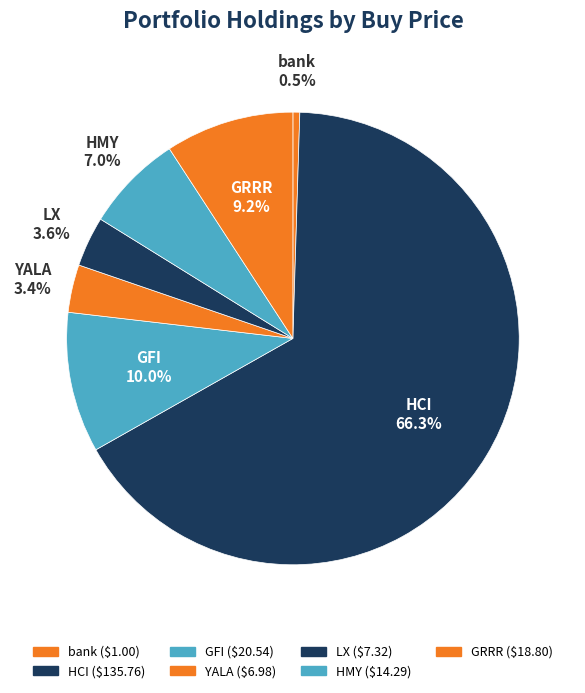

What portion of the pie excludes GFI?

90.0%